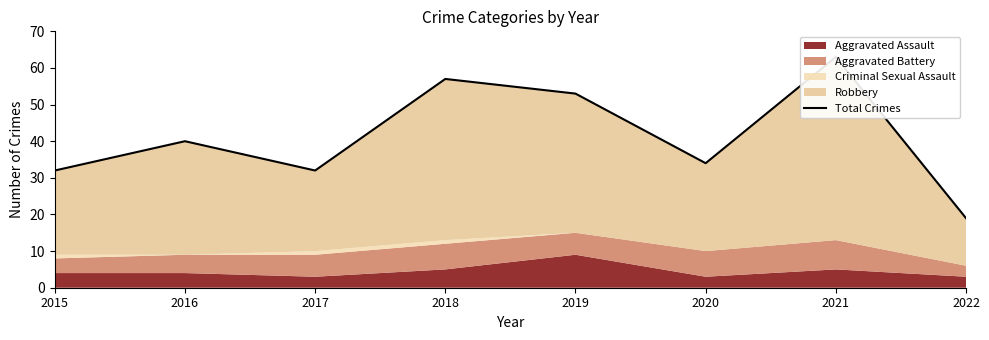

What is the sum of the values at 2020 and 2016?

74